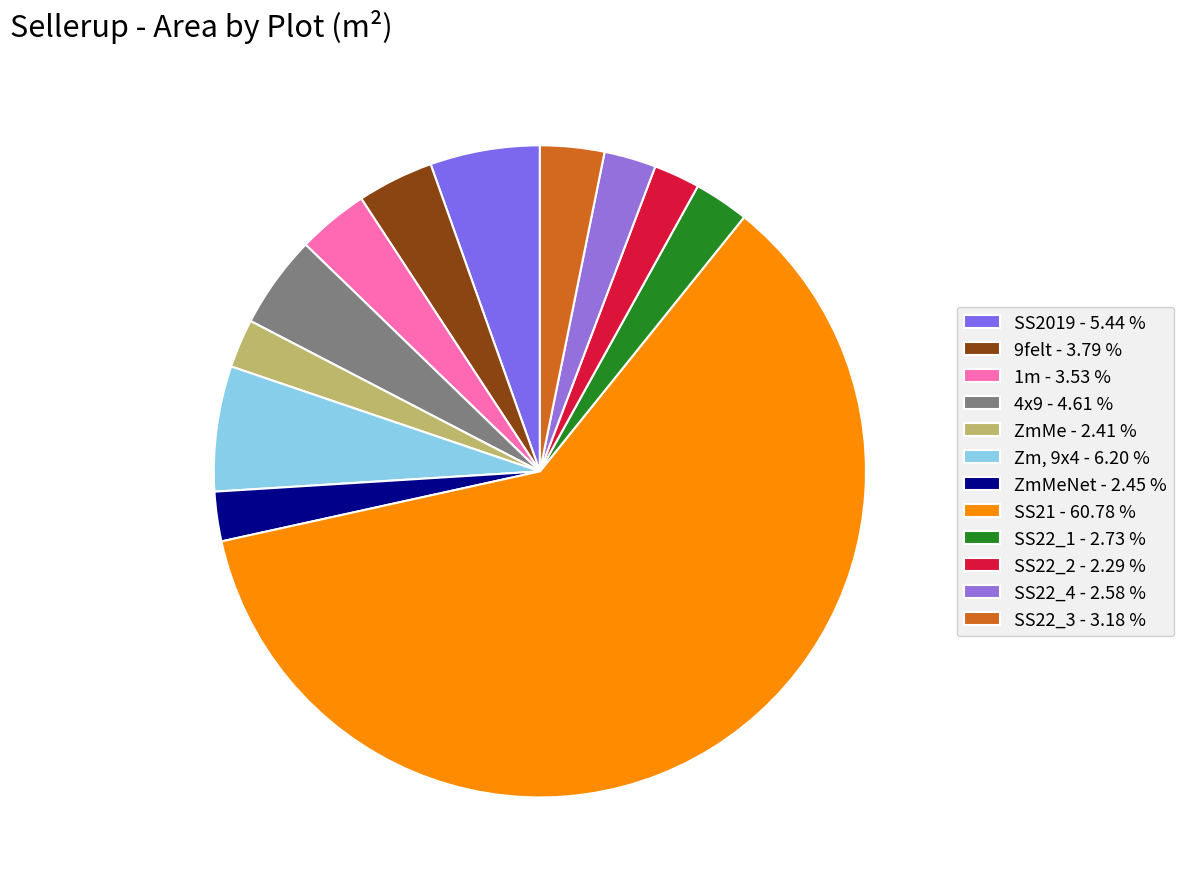

Does any single category account for the majority?

Yes